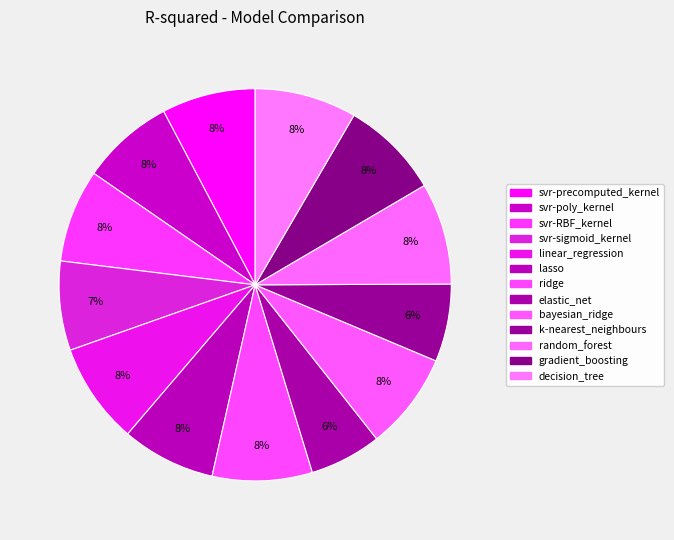

To the nearest percent, what percentage of the pie is svr-poly_kernel?

8%